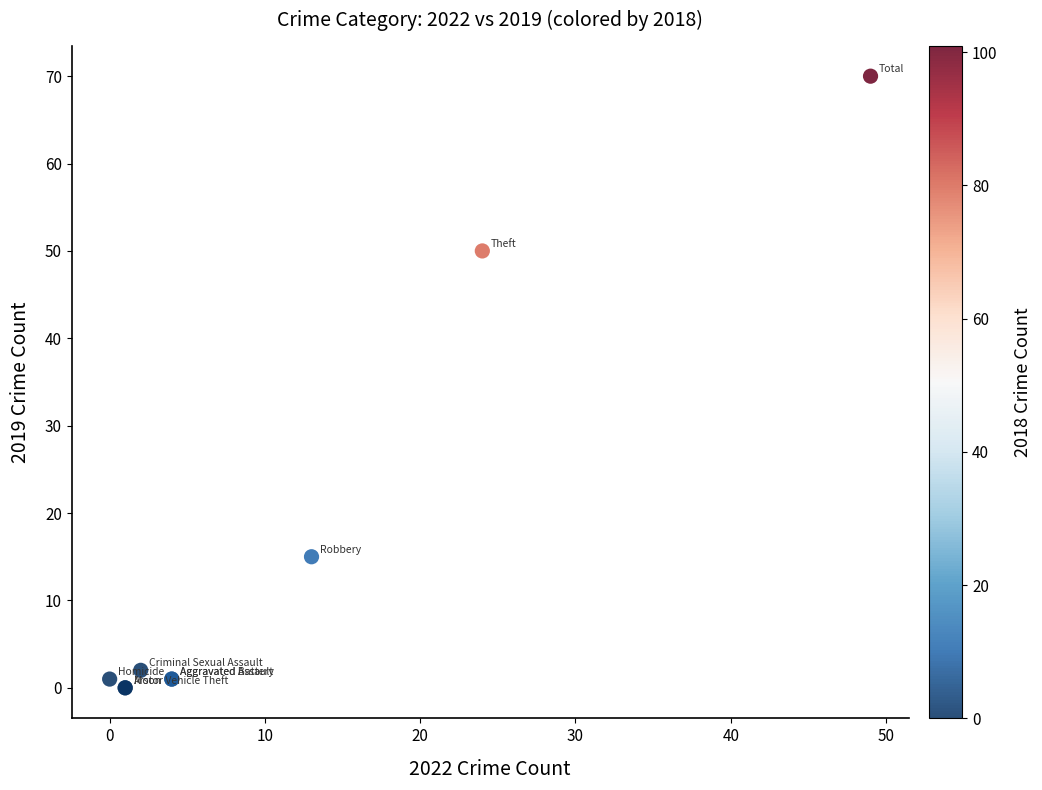

What Y value in the scatter plot is closest to 35?

50